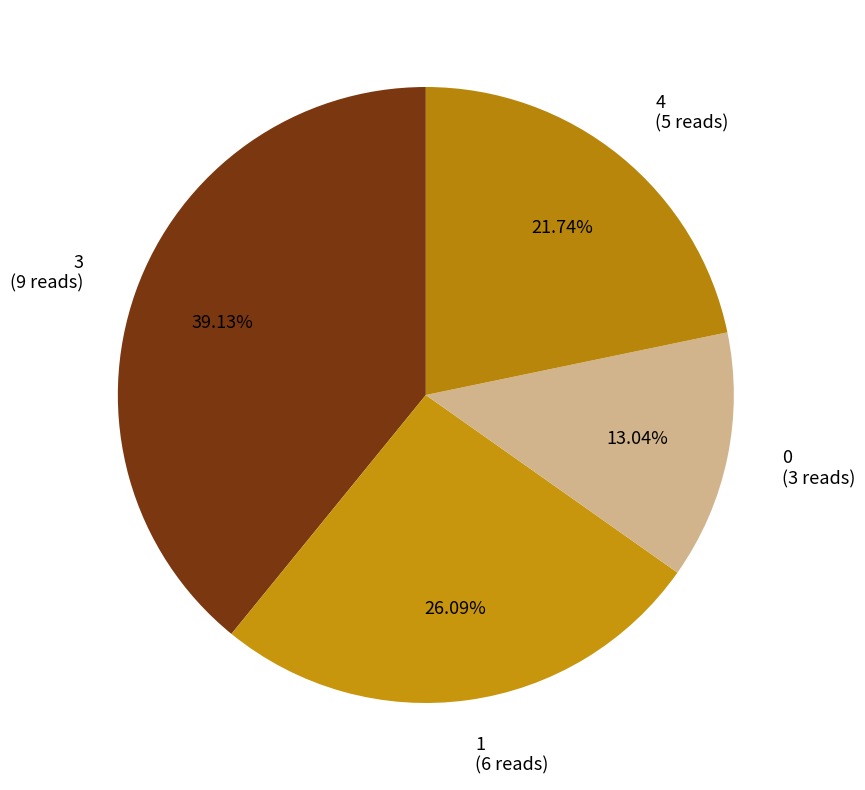

Do 3 (9 reads) and 0 (3 reads) together represent more than half of the pie?

Yes